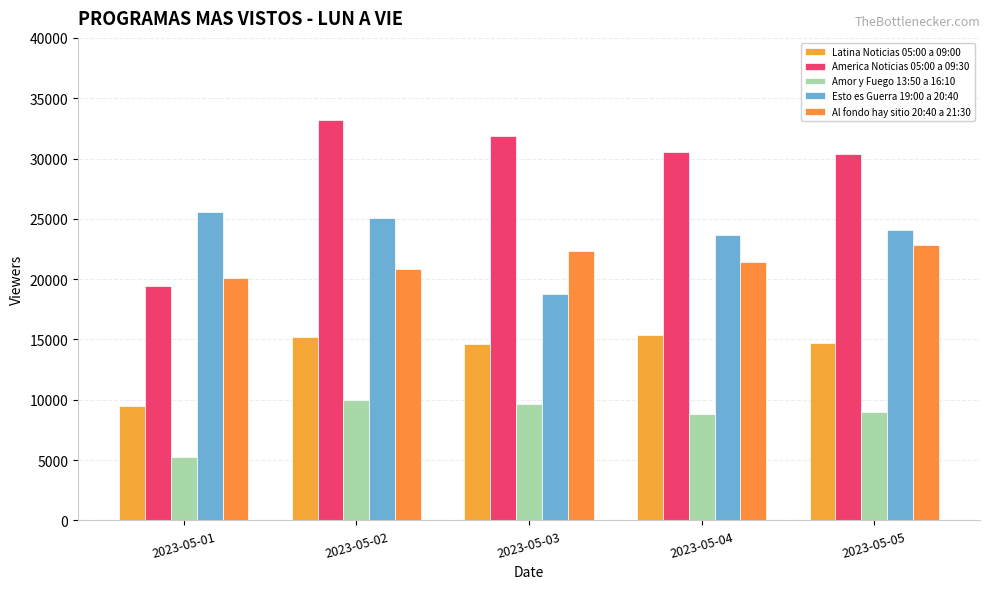

At which label is Al fondo hay sitio 20:40 a 21:30 closest to 21459?

2023-05-04